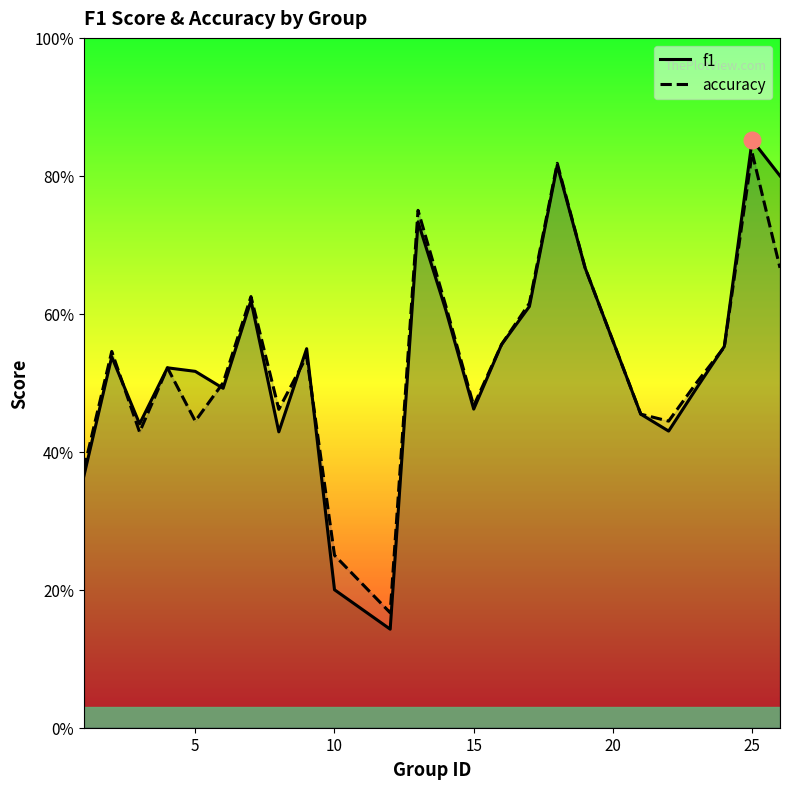

True or false: accuracy has more than 1 points higher than both neighbors.

True